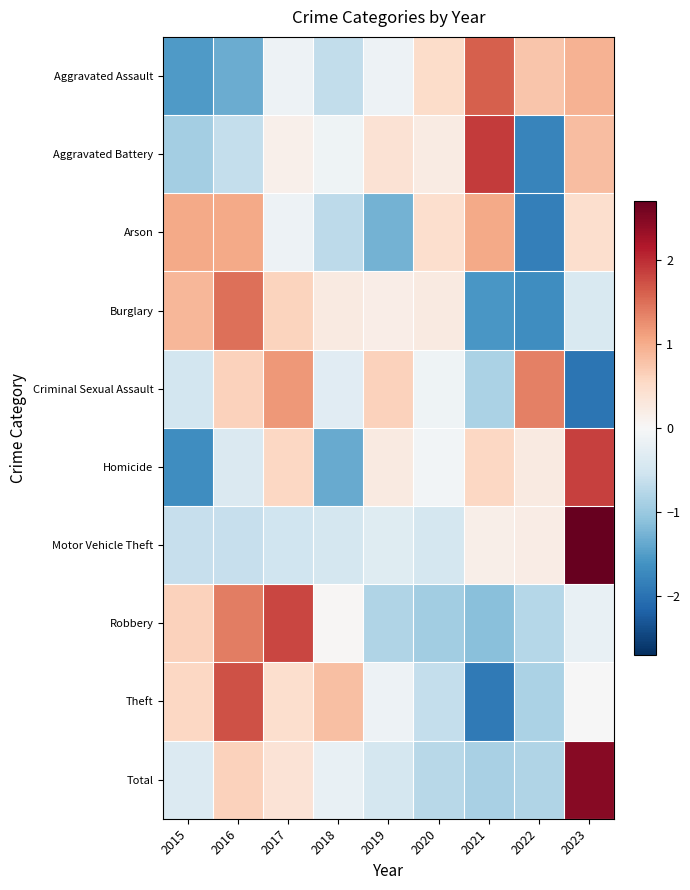

Rank the series at 2017 from lowest to highest value.

Motor Vehicle Theft, Aggravated Assault, Arson, Aggravated Battery, Total, Theft, Homicide, Burglary, Criminal Sexual Assault, Robbery